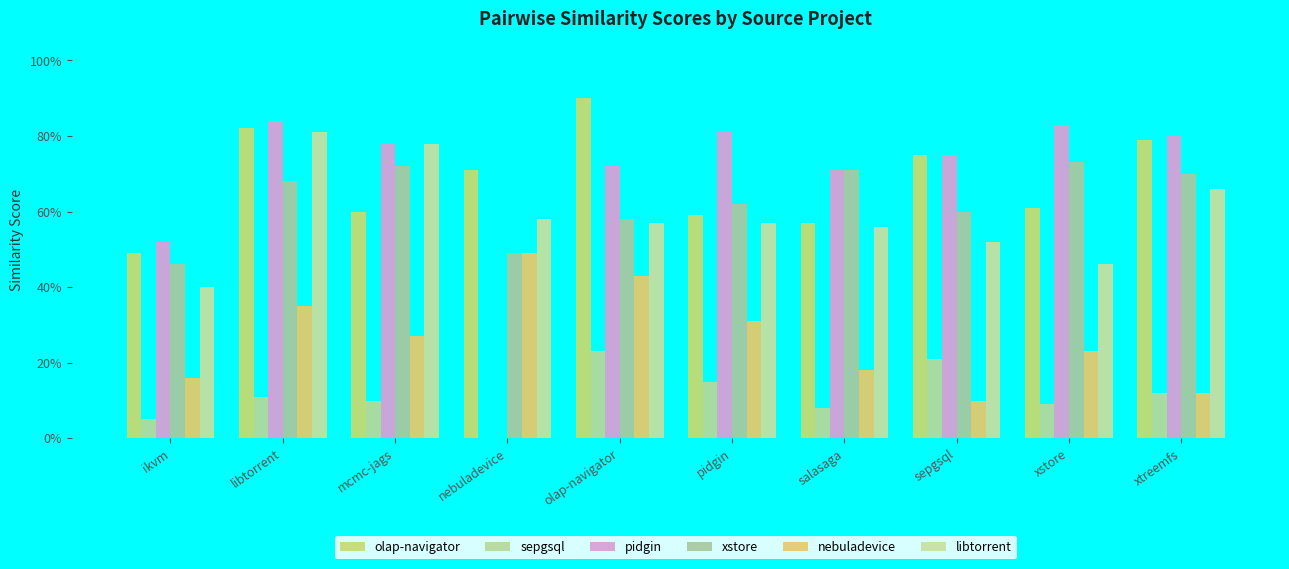

What is the minimum value for nebuladevice?

0.1